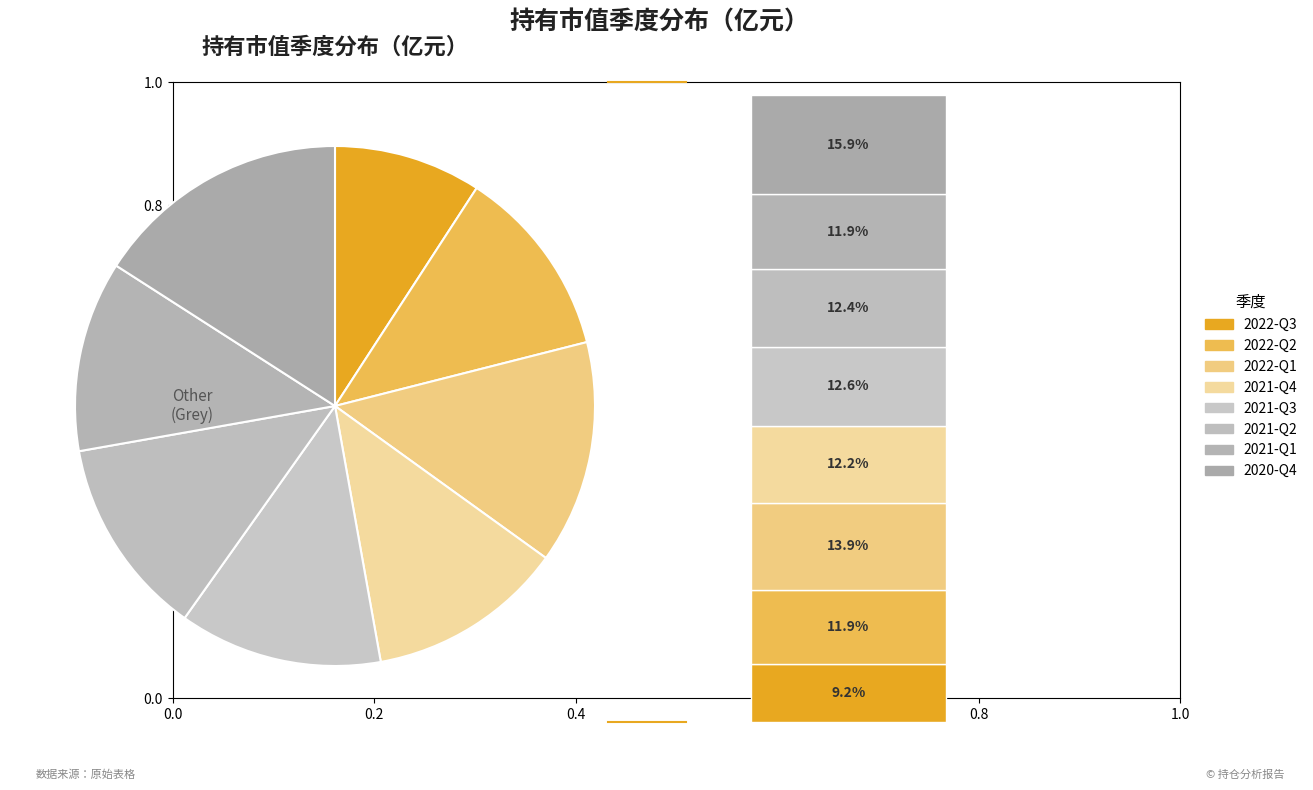

The 2022-Q2 slice represents 1% of the pie. True or false?

False